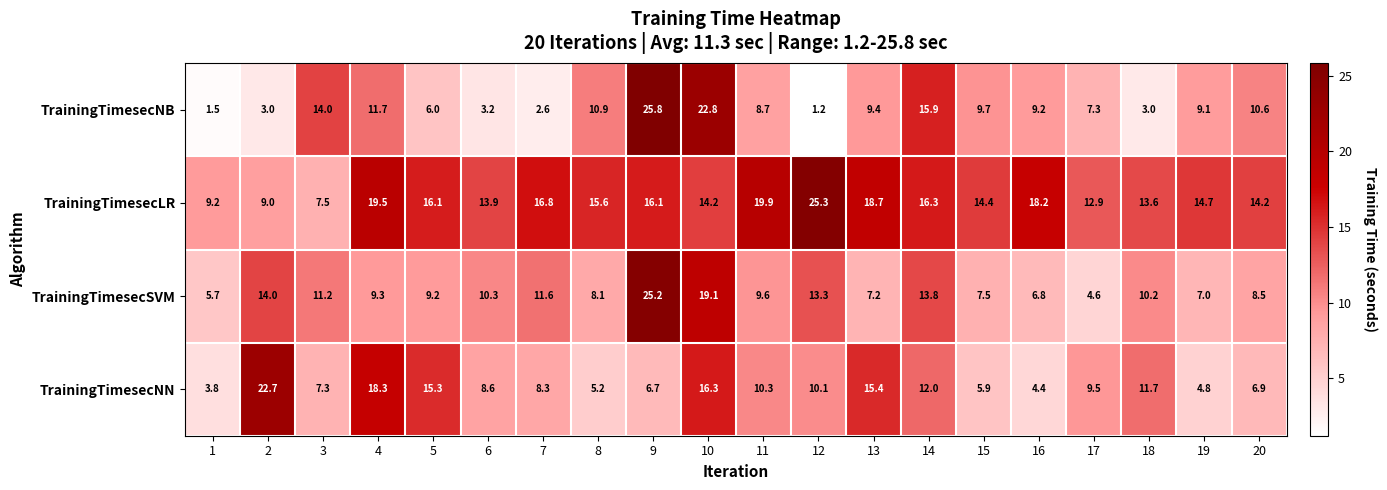

True or false: TrainingTimesecNN has a value of 24.8 at 5.

False